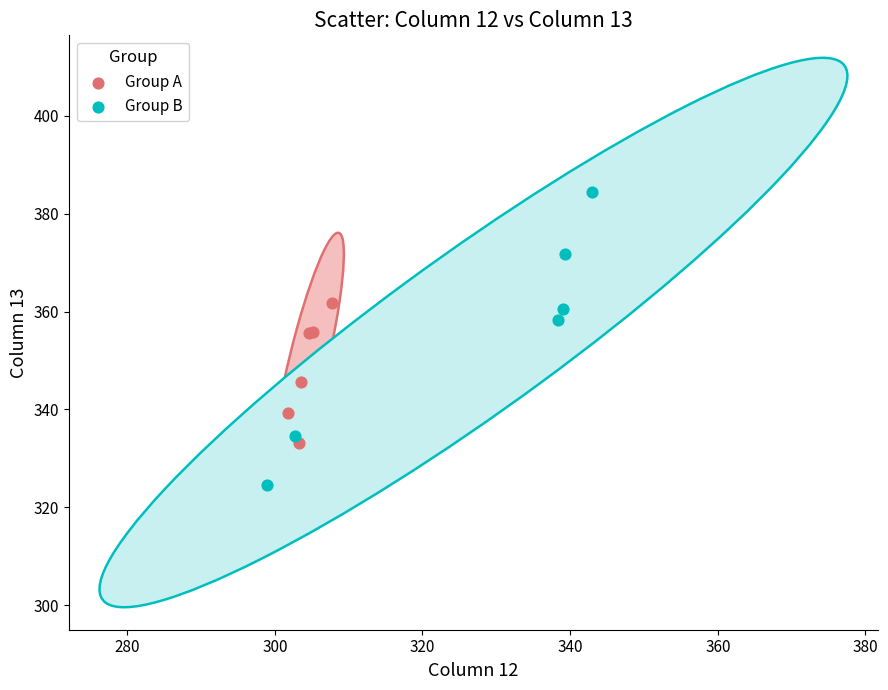

Which series contains the lowest Y value?

Group B